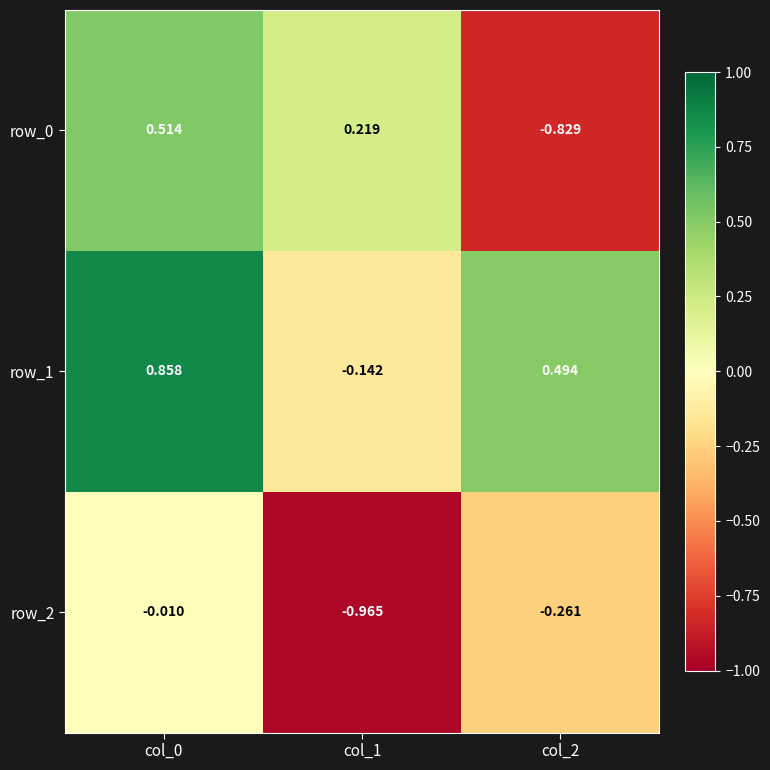

How many data points does each series have?

3